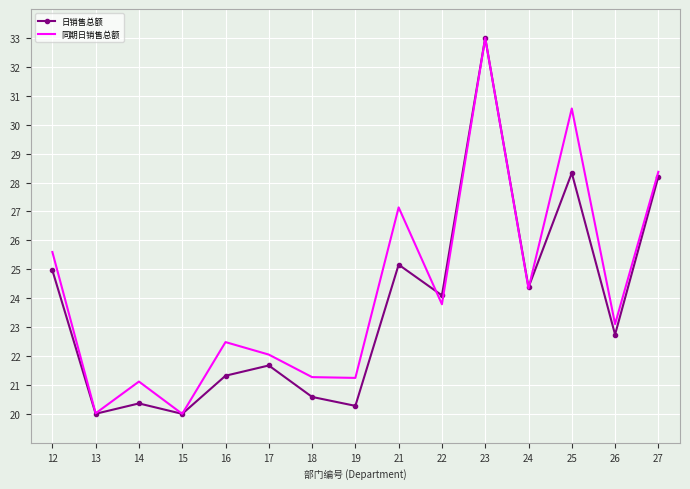

The 同期日销售总额 series shows 42.8 at 24. True or false?

False